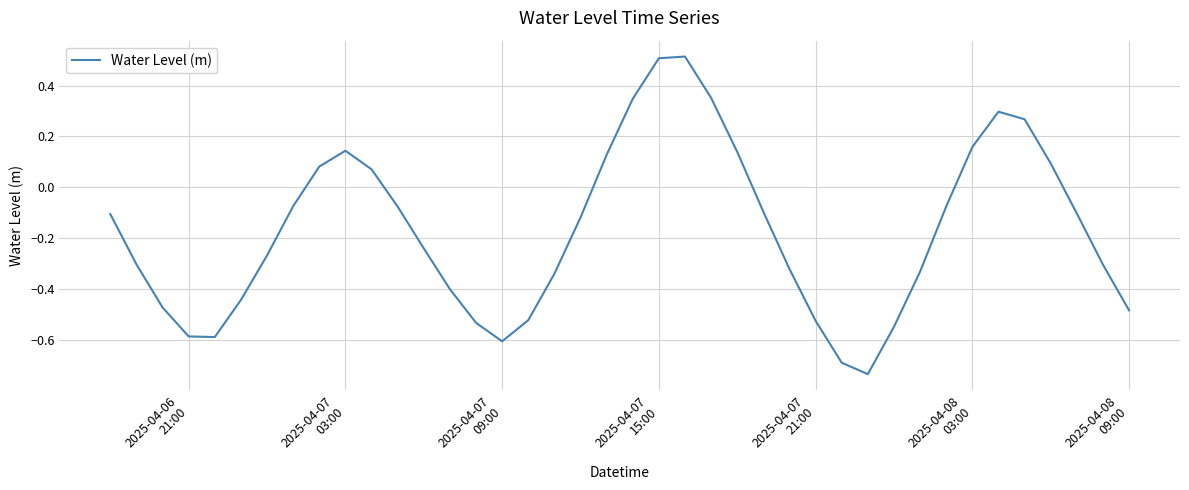

Reading right to left, extract all data points from this chart.

-0.5	-0.3	-0.1	0.1	0.3	0.3	0.2	-0.1	-0.3	-0.5	-0.7	-0.7	-0.5	-0.3	-0.1	0.1	0.4	0.5	0.5	0.3	0.1	-0.1	-0.3	-0.5	-0.6	-0.5	-0.4	-0.2	-0.1	0.1	0.1	0.1	-0.1	-0.3	-0.4	-0.6	-0.6	-0.5	-0.3	-0.1